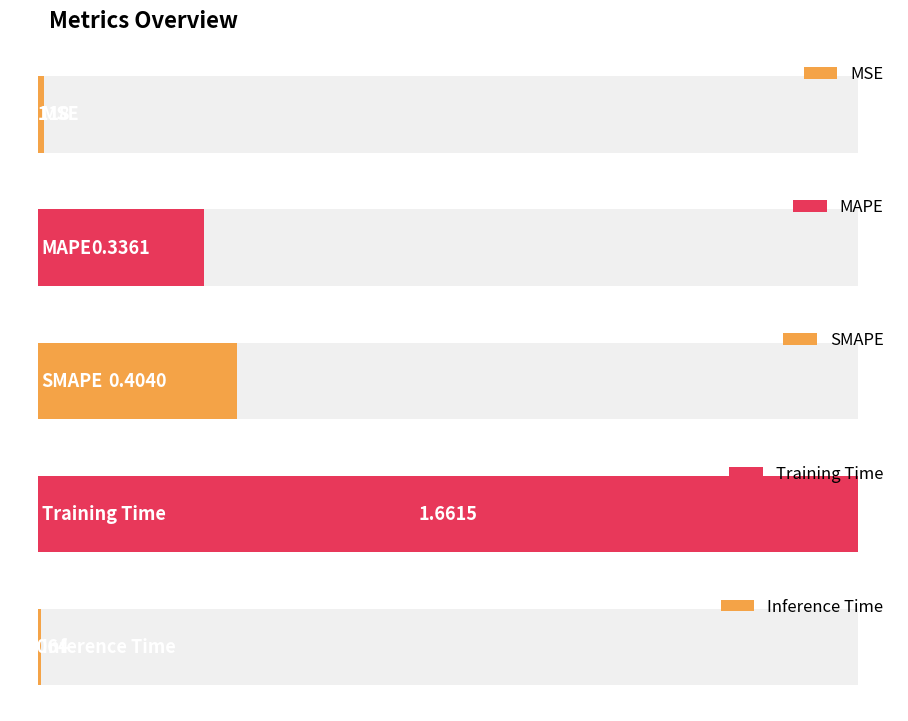

What value does the data have at SMAPE?

0.4